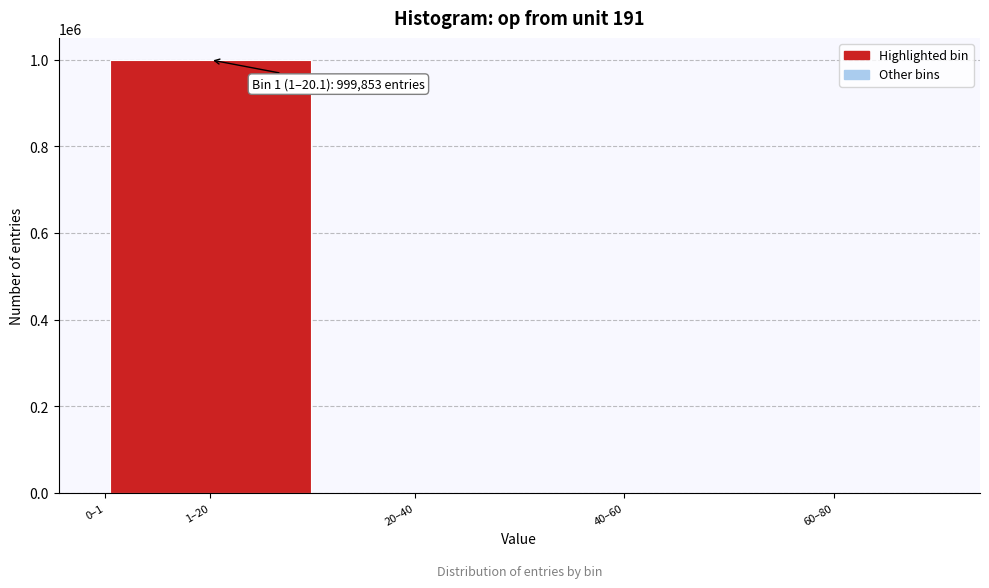

What is the sum of all values?

1000000